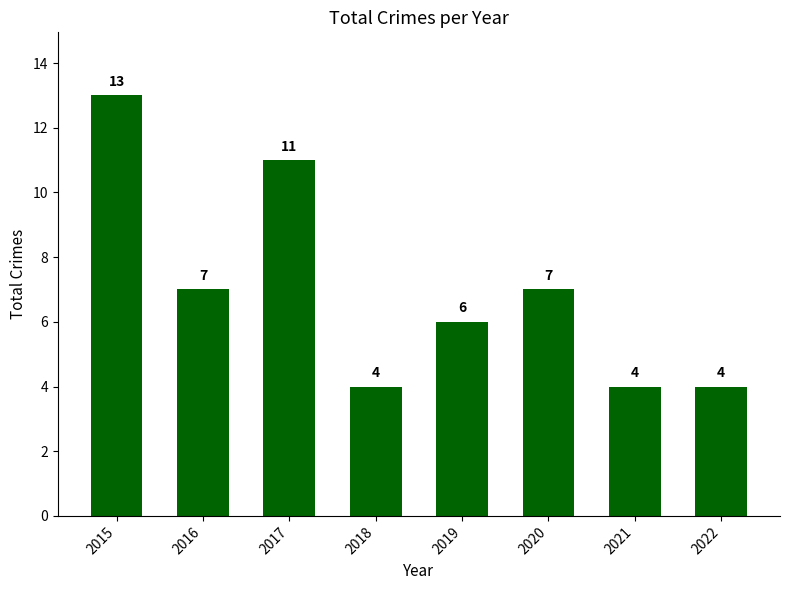

How many categories are shown in the chart?

8